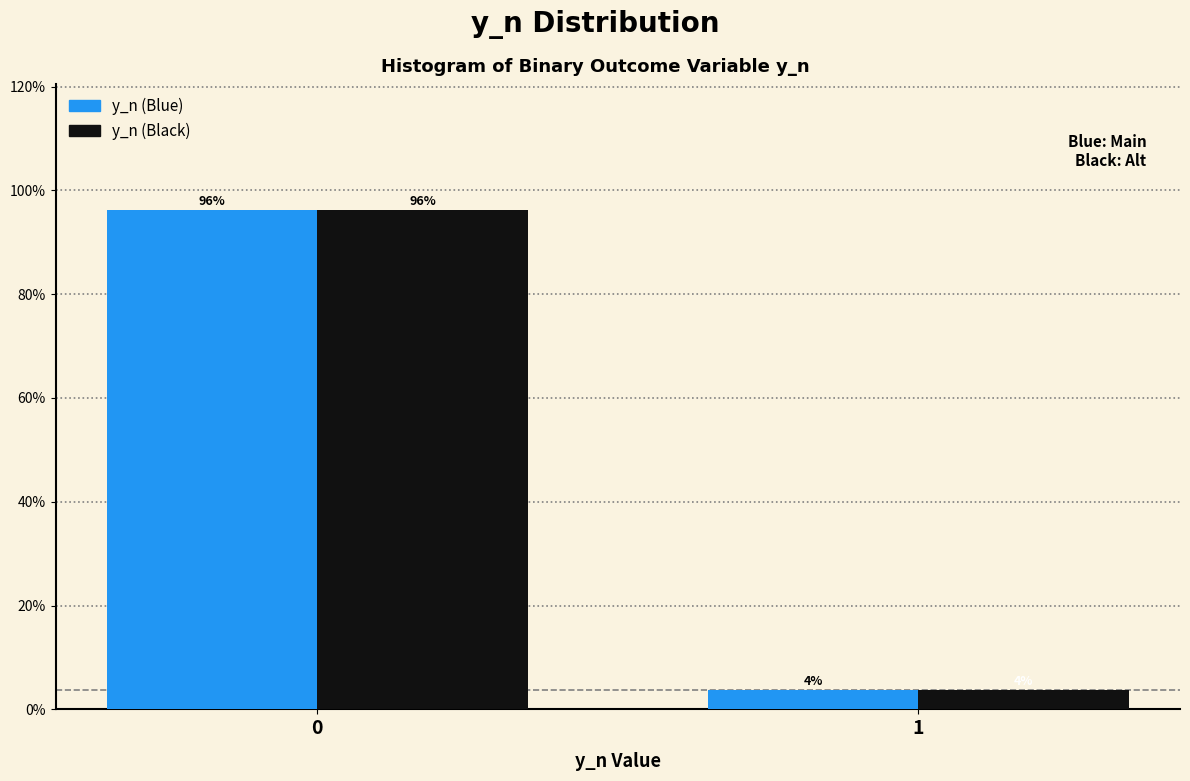

The value of y_n (Black) at 0 is 96.2. True or false?

True